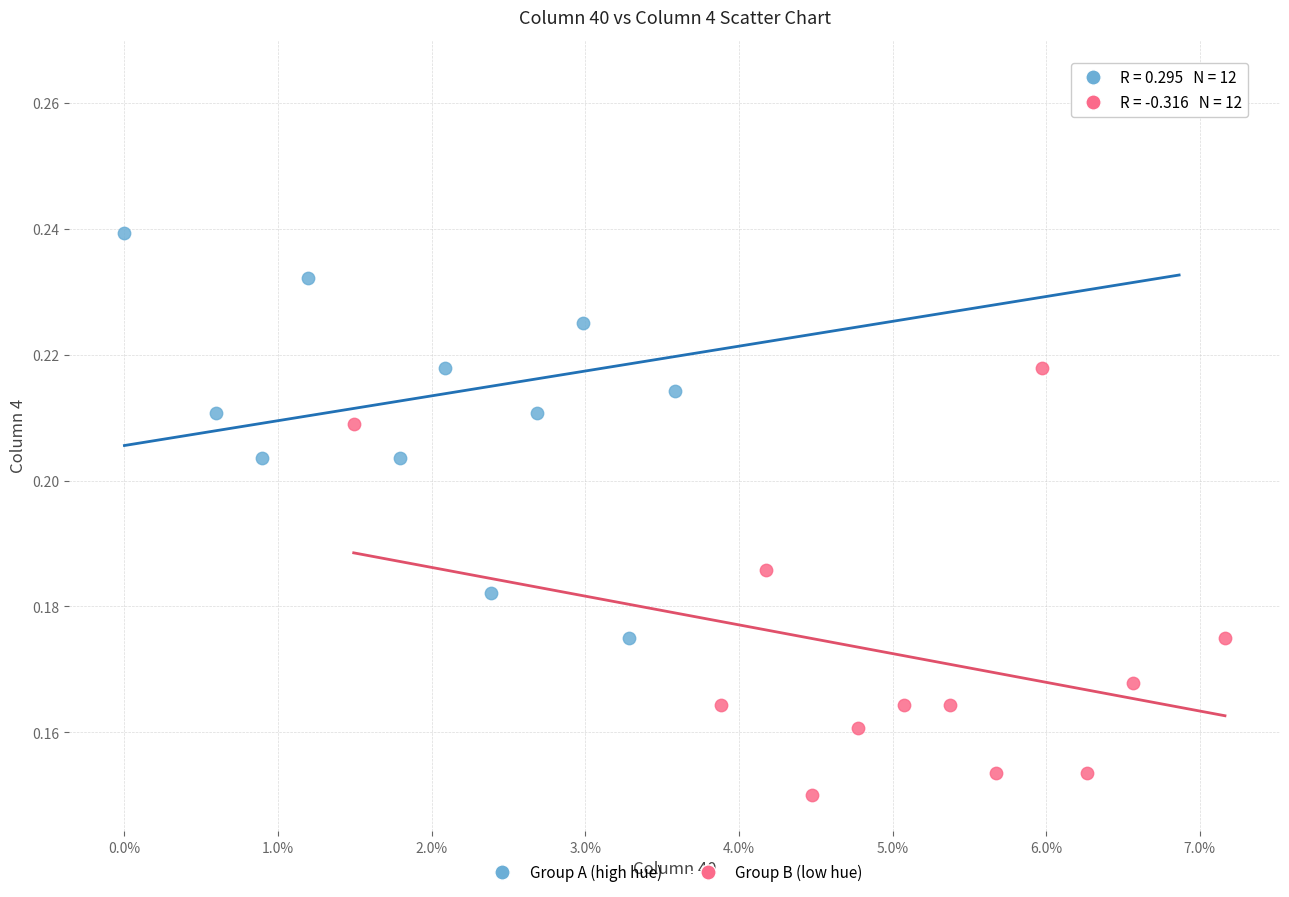

Which series reaches the minimum Y coordinate?

Group B (low hue)